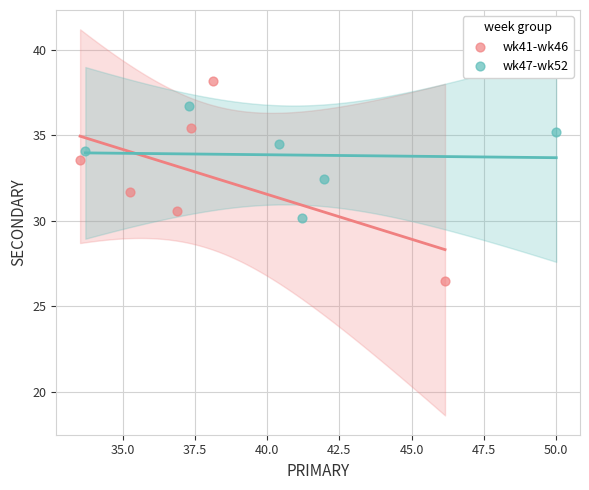

Which series reaches the minimum Y coordinate?

wk41-wk46